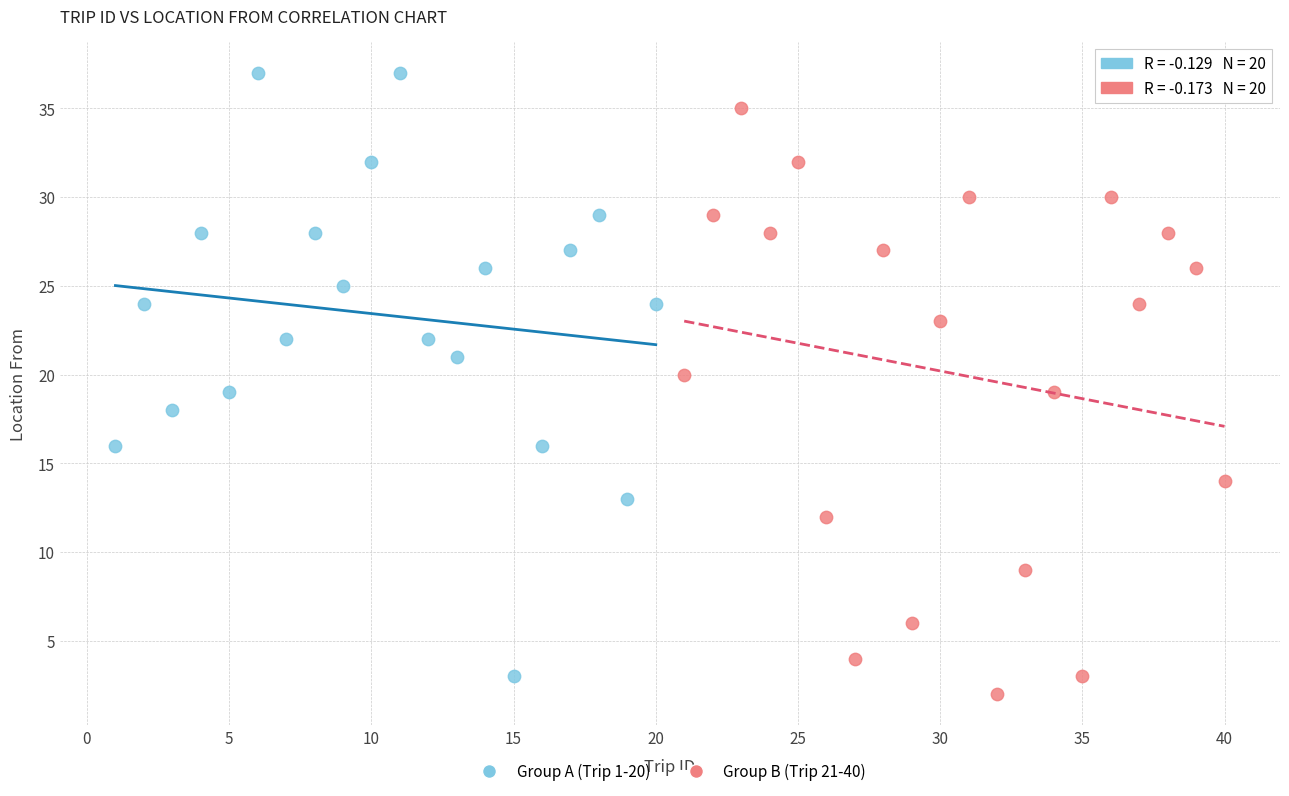

What are all the series names shown in the legend?

Group A (Trip 1-20), Group B (Trip 21-40)